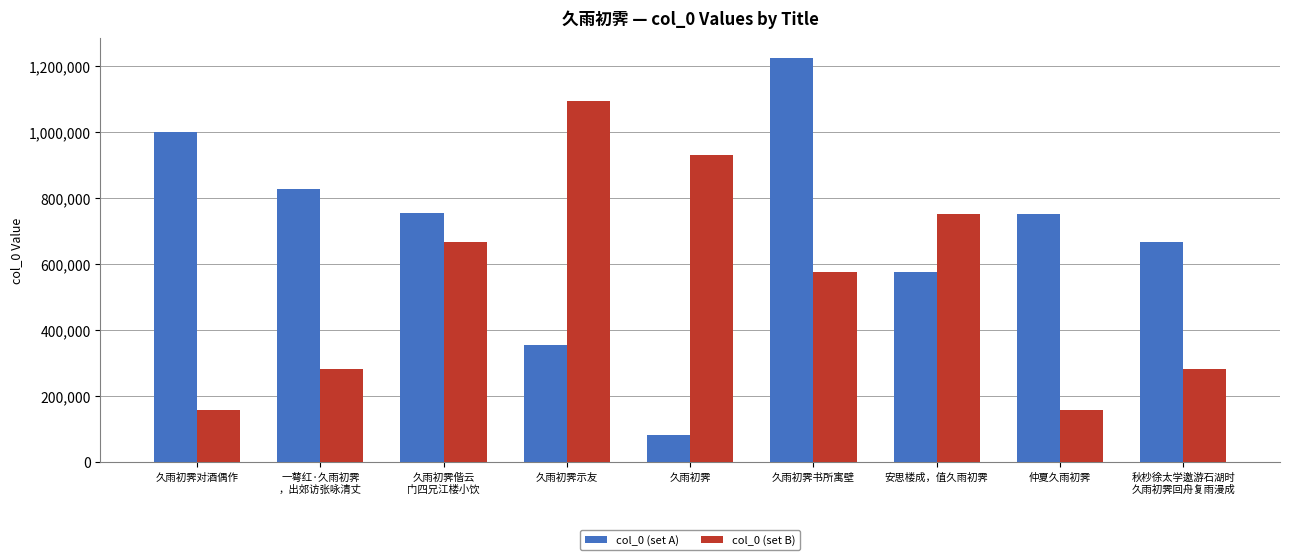

Where is col_0 (set B) nearest to the value 625229?

久雨初霁偕云
门四兄江楼小饮